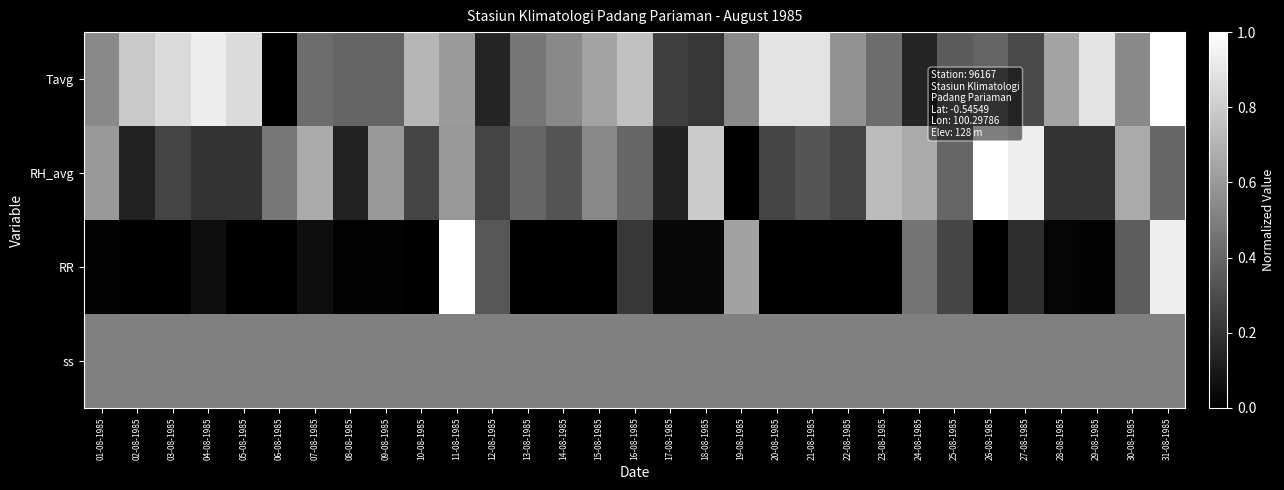

Reading left to right, extract all data points from this chart.

Tavg: 01-08-1985=0.5	02-08-1985=0.8	03-08-1985=0.9	04-08-1985=0.9	05-08-1985=0.9	06-08-1985=0.0	07-08-1985=0.4	08-08-1985=0.4	09-08-1985=0.4	10-08-1985=0.7	11-08-1985=0.6	12-08-1985=0.1	13-08-1985=0.5	14-08-1985=0.5	15-08-1985=0.6	16-08-1985=0.8	17-08-1985=0.2	18-08-1985=0.2	19-08-1985=0.5	20-08-1985=0.9	21-08-1985=0.9	22-08-1985=0.6	23-08-1985=0.4	24-08-1985=0.1	25-08-1985=0.4	26-08-1985=0.4	27-08-1985=0.3	28-08-1985=0.6	29-08-1985=0.9	30-08-1985=0.5	31-08-1985=1.0
RH_avg: 01-08-1985=0.6	02-08-1985=0.1	03-08-1985=0.3	04-08-1985=0.2	05-08-1985=0.2	06-08-1985=0.5	07-08-1985=0.7	08-08-1985=0.1	09-08-1985=0.6	10-08-1985=0.3	11-08-1985=0.6	12-08-1985=0.3	13-08-1985=0.4	14-08-1985=0.3	15-08-1985=0.5	16-08-1985=0.4	17-08-1985=0.1	18-08-1985=0.8	19-08-1985=0.0	20-08-1985=0.3	21-08-1985=0.3	22-08-1985=0.3	23-08-1985=0.7	24-08-1985=0.7	25-08-1985=0.4	26-08-1985=1.0	27-08-1985=0.9	28-08-1985=0.2	29-08-1985=0.2	30-08-1985=0.7	31-08-1985=0.4
RR: 01-08-1985=0.0	02-08-1985=0.0	03-08-1985=0.0	04-08-1985=0.1	05-08-1985=0.0	06-08-1985=0.0	07-08-1985=0.1	08-08-1985=0.0	09-08-1985=0.0	10-08-1985=0.0	11-08-1985=1.0	12-08-1985=0.3	13-08-1985=0.0	14-08-1985=0.0	15-08-1985=0.0	16-08-1985=0.2	17-08-1985=0.0	18-08-1985=0.0	19-08-1985=0.6	20-08-1985=0.0	21-08-1985=0.0	22-08-1985=0.0	23-08-1985=0.0	24-08-1985=0.5	25-08-1985=0.3	26-08-1985=0.0	27-08-1985=0.2	28-08-1985=0.0	29-08-1985=0.0	30-08-1985=0.4	31-08-1985=0.9
ss: 01-08-1985=0.5	02-08-1985=0.5	03-08-1985=0.5	04-08-1985=0.5	05-08-1985=0.5	06-08-1985=0.5	07-08-1985=0.5	08-08-1985=0.5	09-08-1985=0.5	10-08-1985=0.5	11-08-1985=0.5	12-08-1985=0.5	13-08-1985=0.5	14-08-1985=0.5	15-08-1985=0.5	16-08-1985=0.5	17-08-1985=0.5	18-08-1985=0.5	19-08-1985=0.5	20-08-1985=0.5	21-08-1985=0.5	22-08-1985=0.5	23-08-1985=0.5	24-08-1985=0.5	25-08-1985=0.5	26-08-1985=0.5	27-08-1985=0.5	28-08-1985=0.5	29-08-1985=0.5	30-08-1985=0.5	31-08-1985=0.5